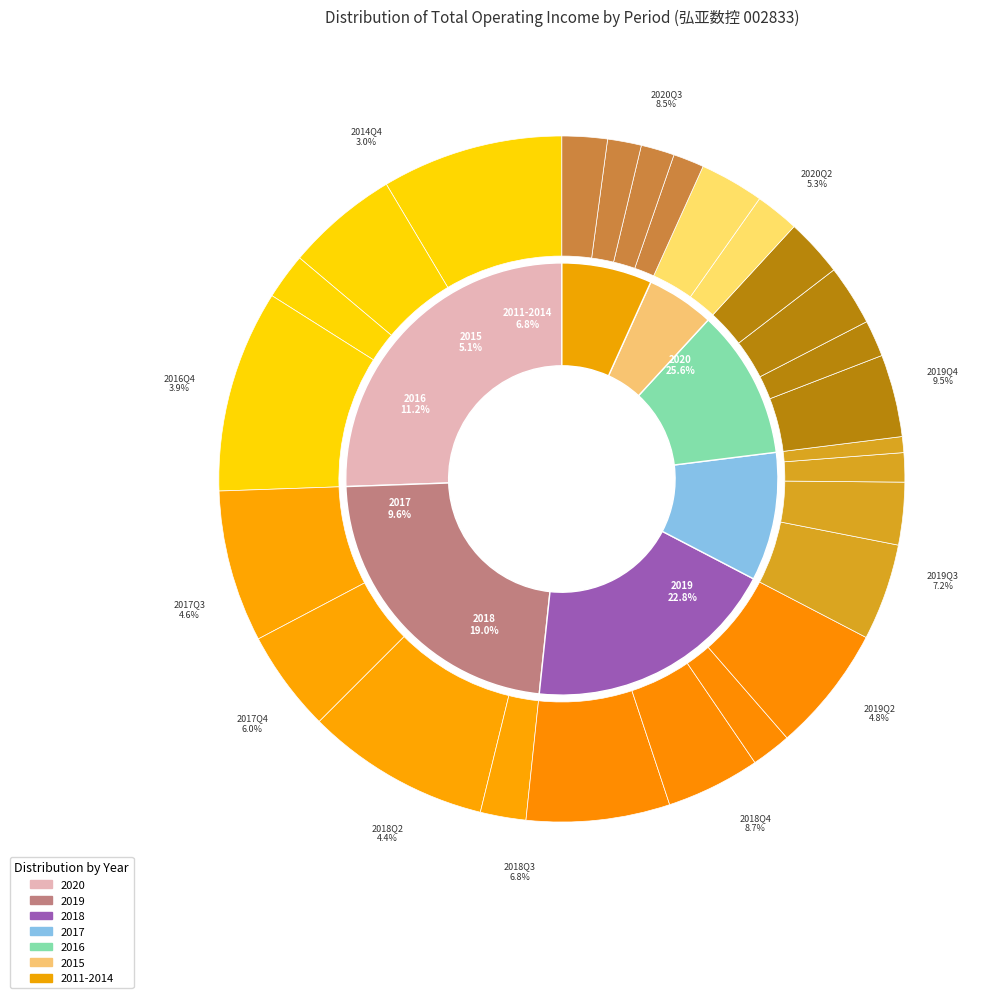

Rank the categories by value from lowest to highest.

2016Q1, 2017Q1, 2011Q4, 2012Q4, 2014Q2, 2016Q2, 2018Q1, 2015Q3, 2013Q4, 2019Q1, 2020Q1, 2015Q4, 2016Q3, 2017Q2, 2014Q4, 2016Q4, 2018Q2, 2017Q3, 2019Q2, 2020Q2, 2017Q4, 2018Q3, 2019Q3, 2020Q3, 2018Q4, 2019Q4